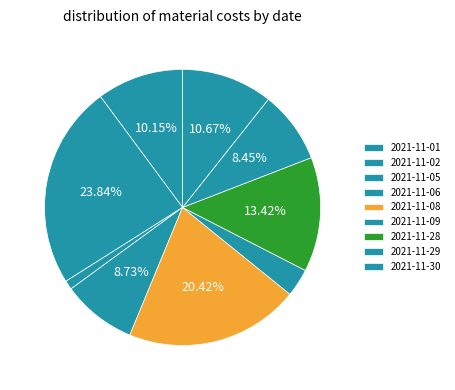

Count the number of slices in the pie.

9